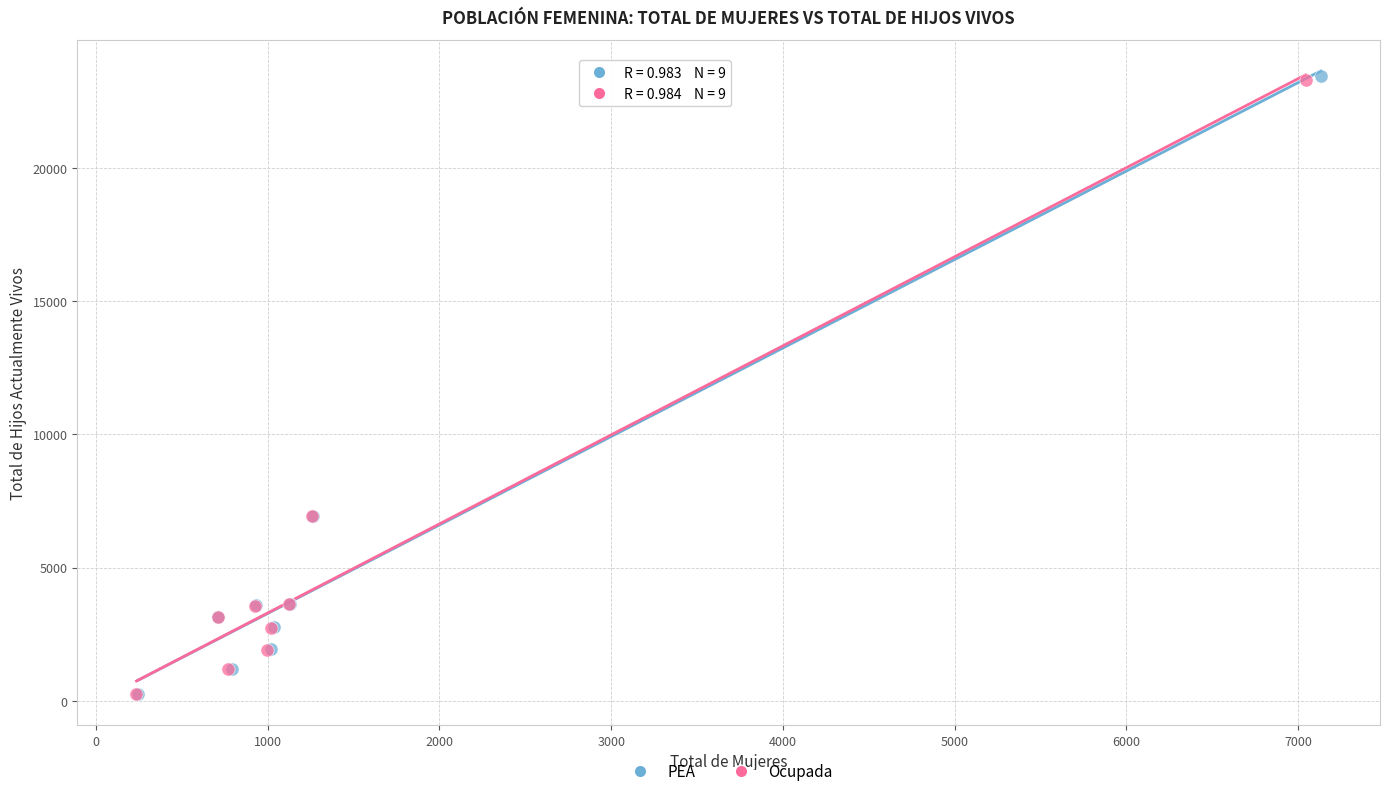

Which series has the widest spread of Y values?

PEA